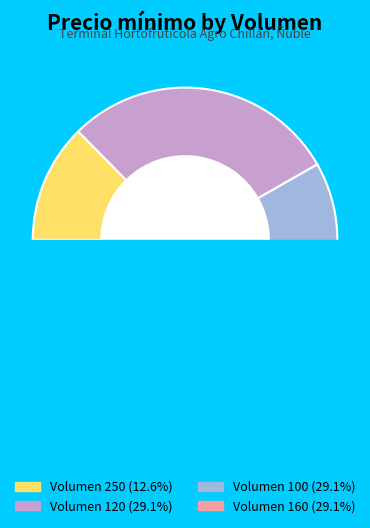

What percentage do 160 and 120 together represent?

58.3%